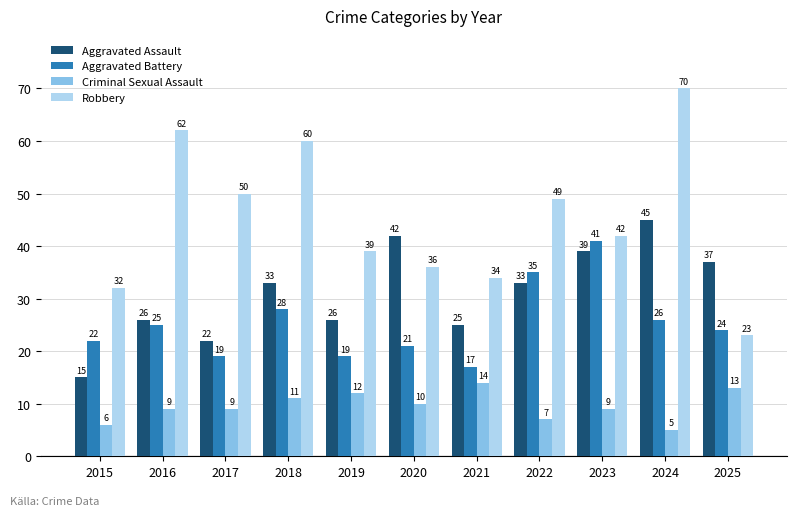

Which category has the highest value in the Criminal Sexual Assault series?

2021